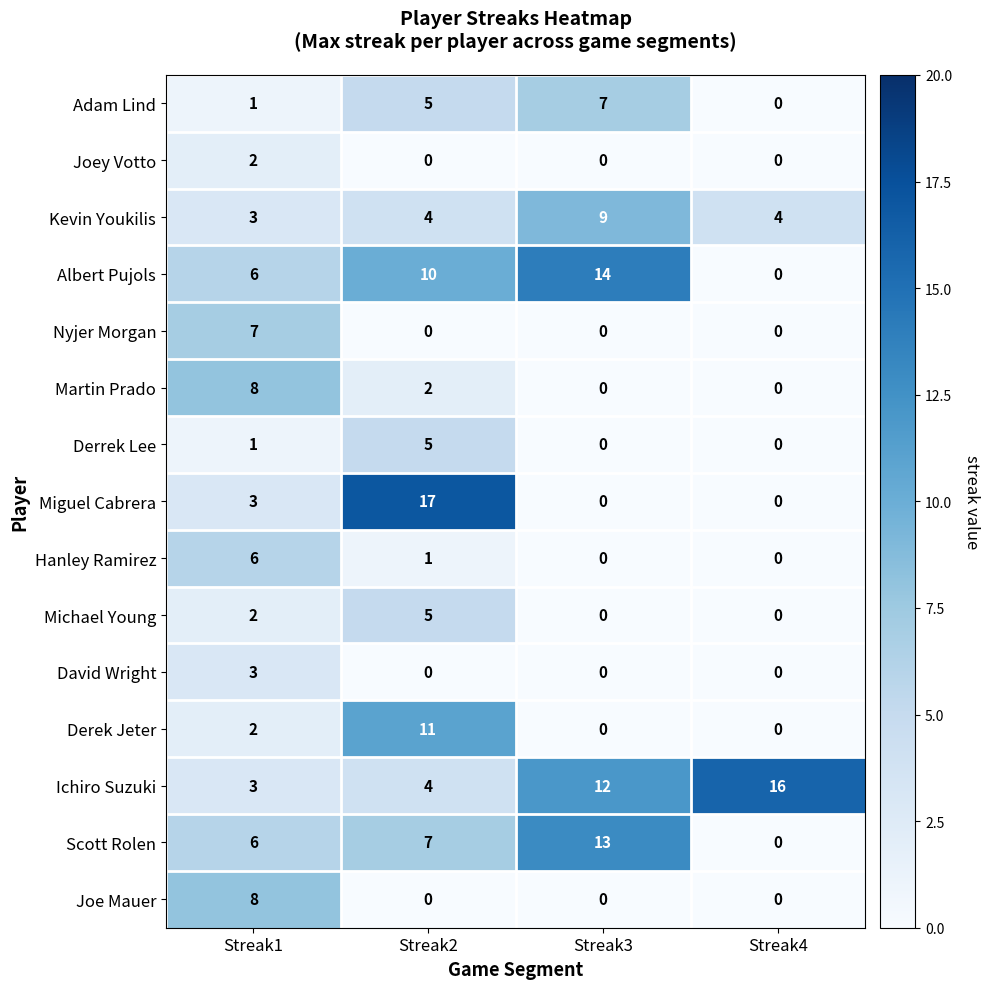

How many data points does each series have?

4